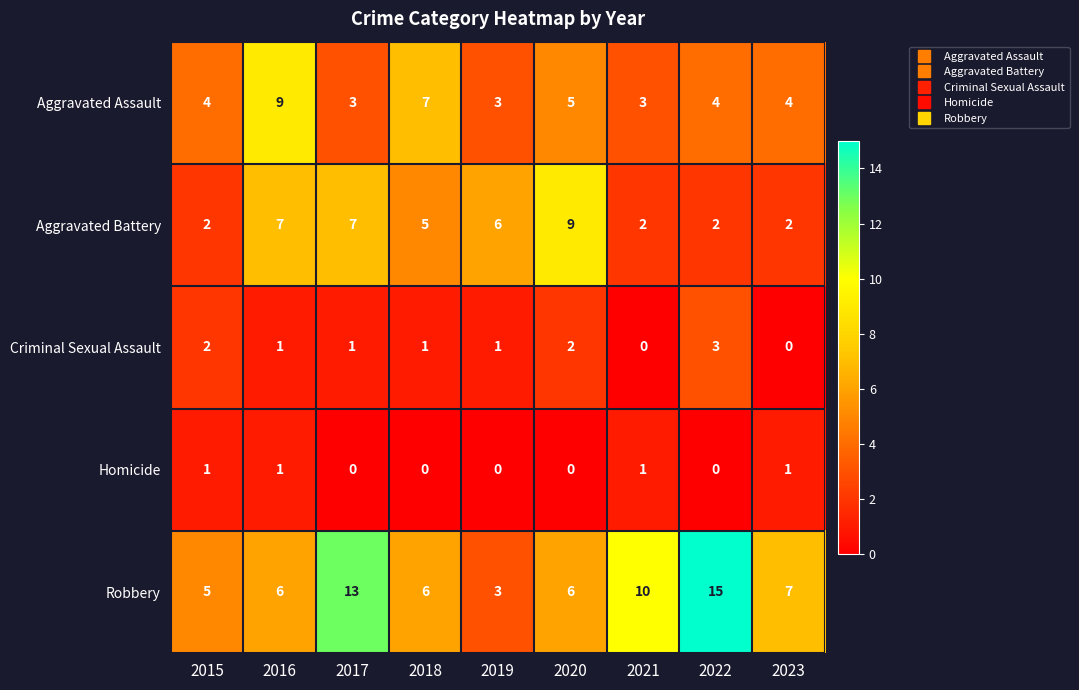

What is the sum of all Criminal Sexual Assault values?

11